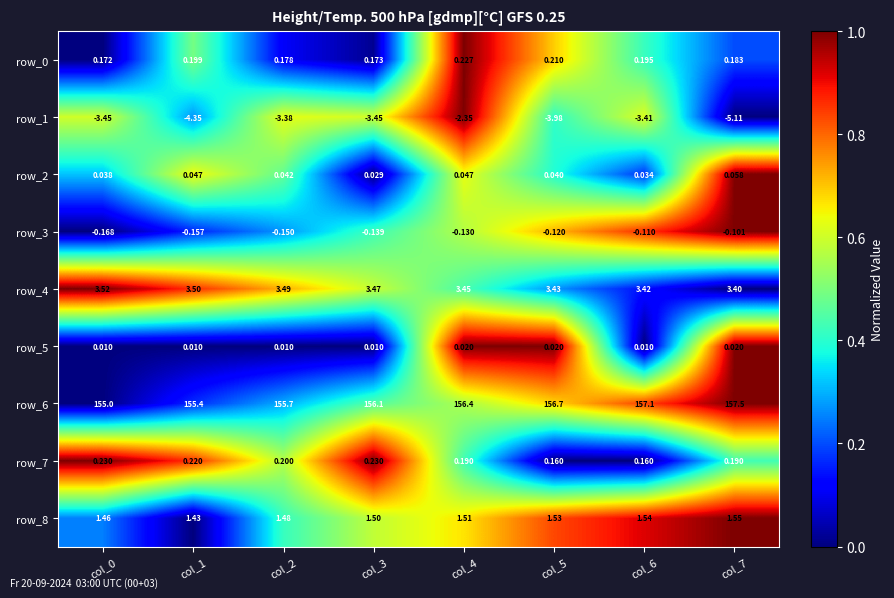

What value does the row_8 series have at col_0?

1.5